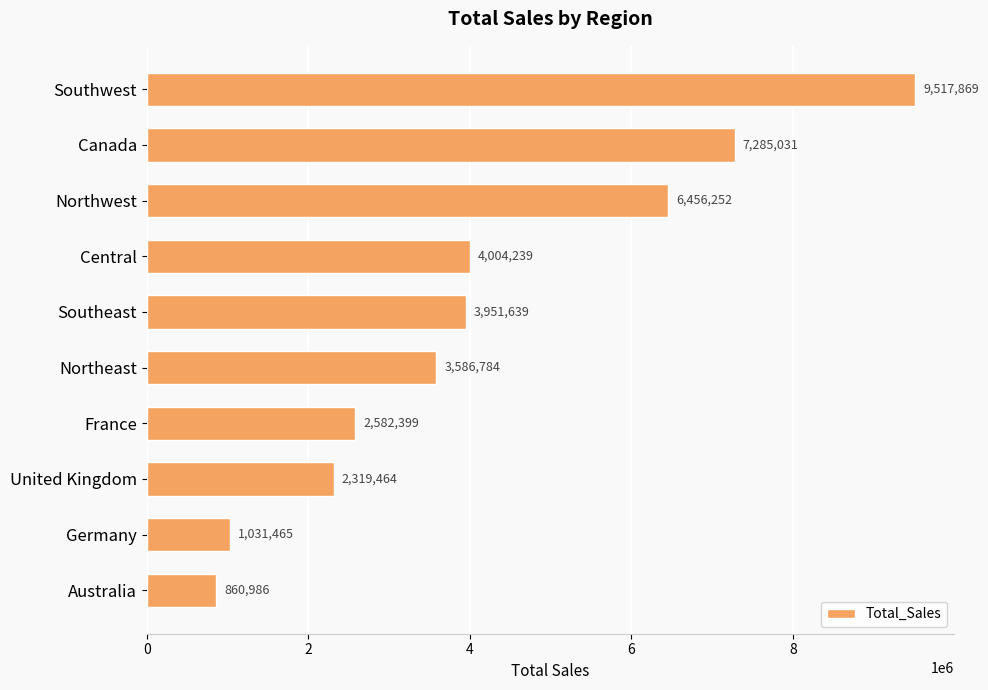

What is the label of the 4th bar from the bottom?

France